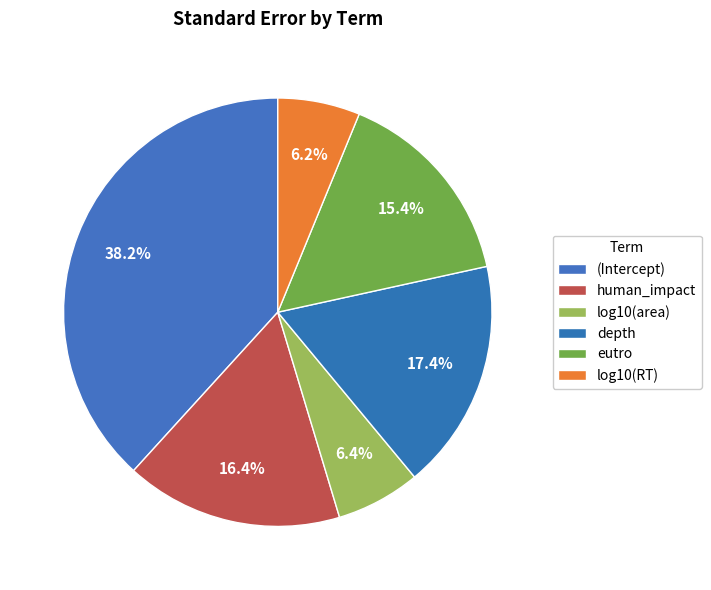

What percentage is the log10(RT) slice, to the nearest percent?

6%